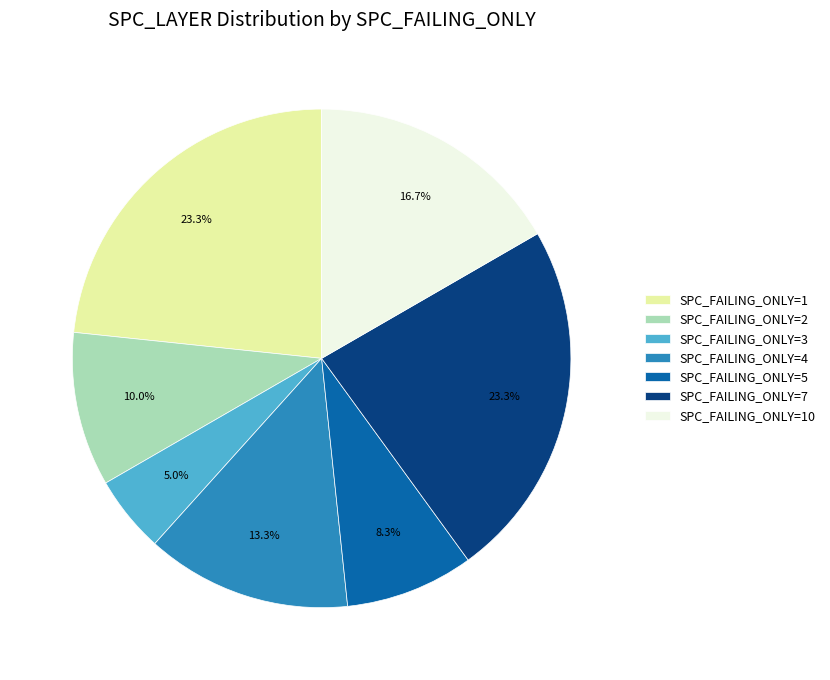

What is the total percentage of SPC_FAILING_ONLY=3 and SPC_FAILING_ONLY=5?

13.3%